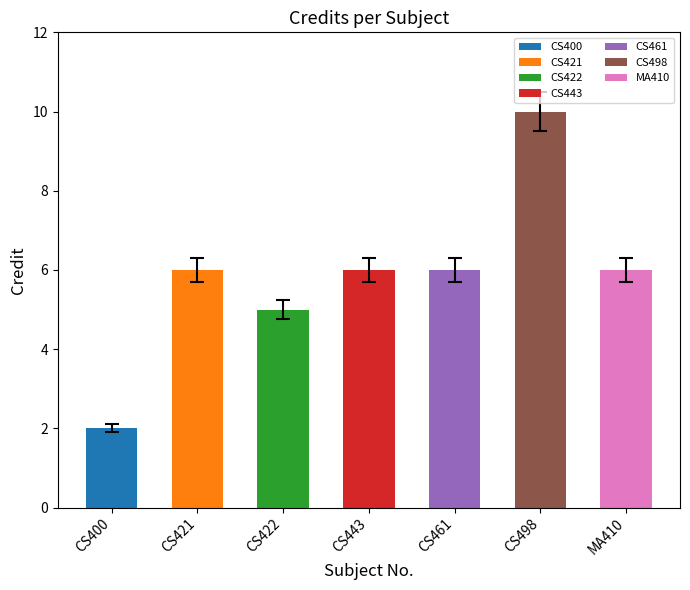

Are the bars grouped side by side (vs. stacked)?

Yes